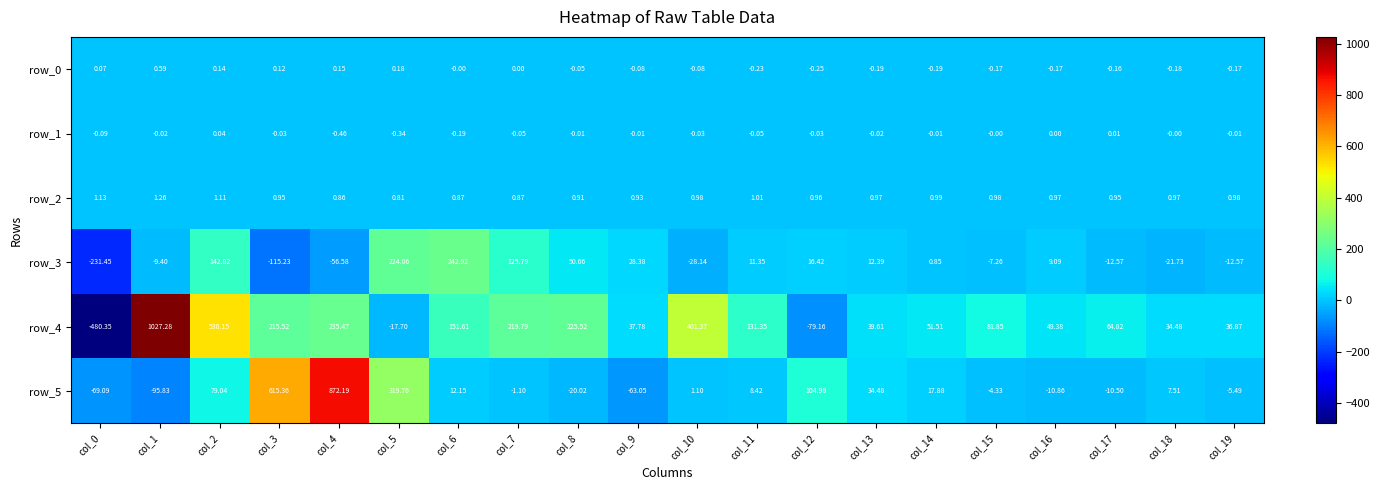

Is the value of row_3 at col_9 greater than the value of row_1 at col_16?

Yes